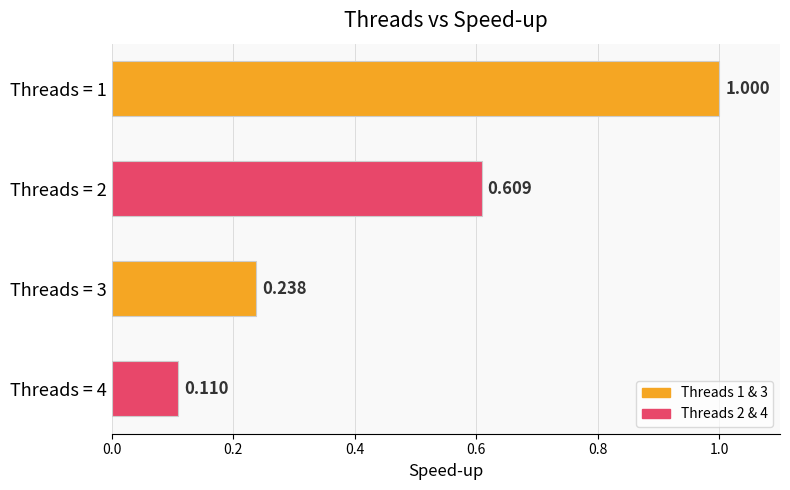

Does the chart contain any negative values?

No